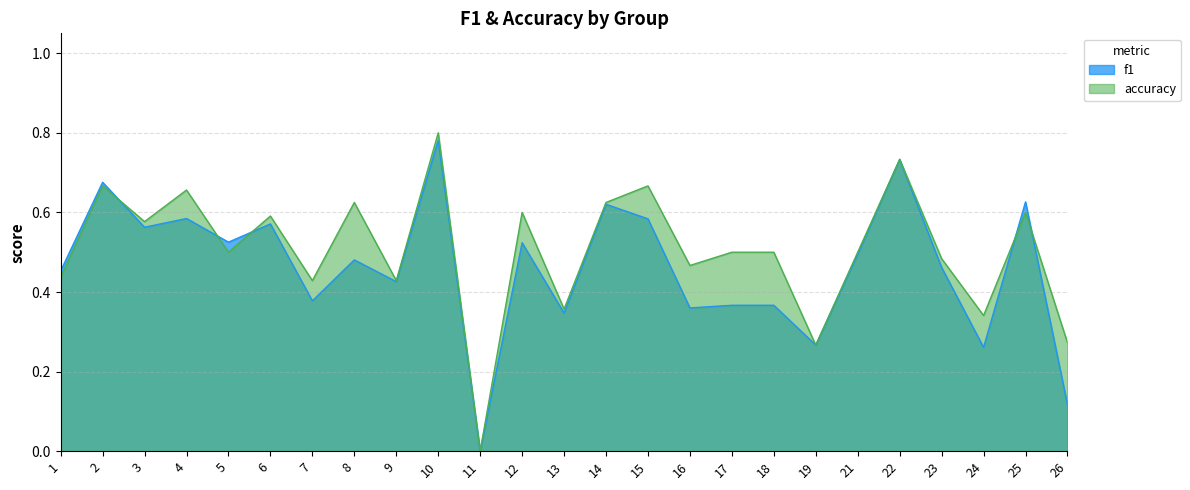

Reading left to right, extract all data points from this chart.

f1: 0.5	0.7	0.6	0.6	0.5	0.6	0.4	0.5	0.4	0.8	0.0	0.5	0.3	0.6	0.6	0.4	0.4	0.4	0.3	0.5	0.7	0.5	0.3	0.6	0.1
accuracy: 0.4	0.7	0.6	0.7	0.5	0.6	0.4	0.6	0.4	0.8	0.0	0.6	0.4	0.6	0.7	0.5	0.5	0.5	0.3	0.5	0.7	0.5	0.3	0.6	0.3